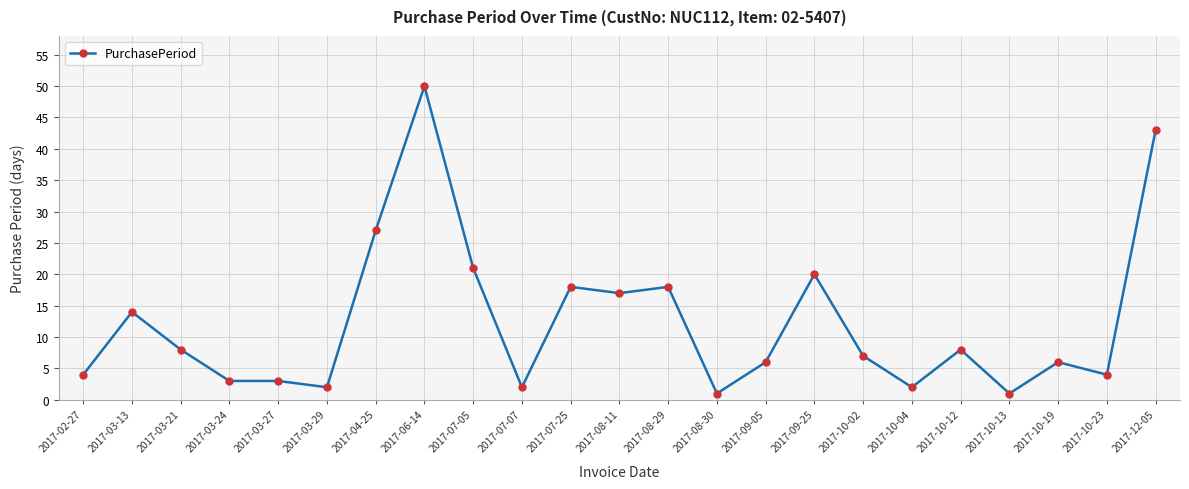

What is the maximum value shown in the chart?

50